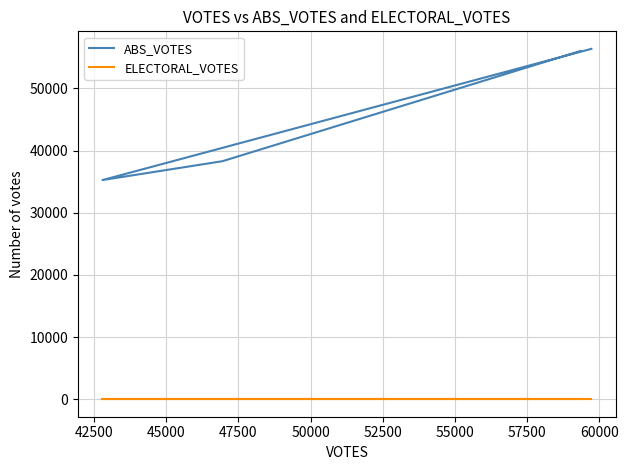

True or false: ELECTORAL_VOTES and ABS_VOTES cross at least once.

False